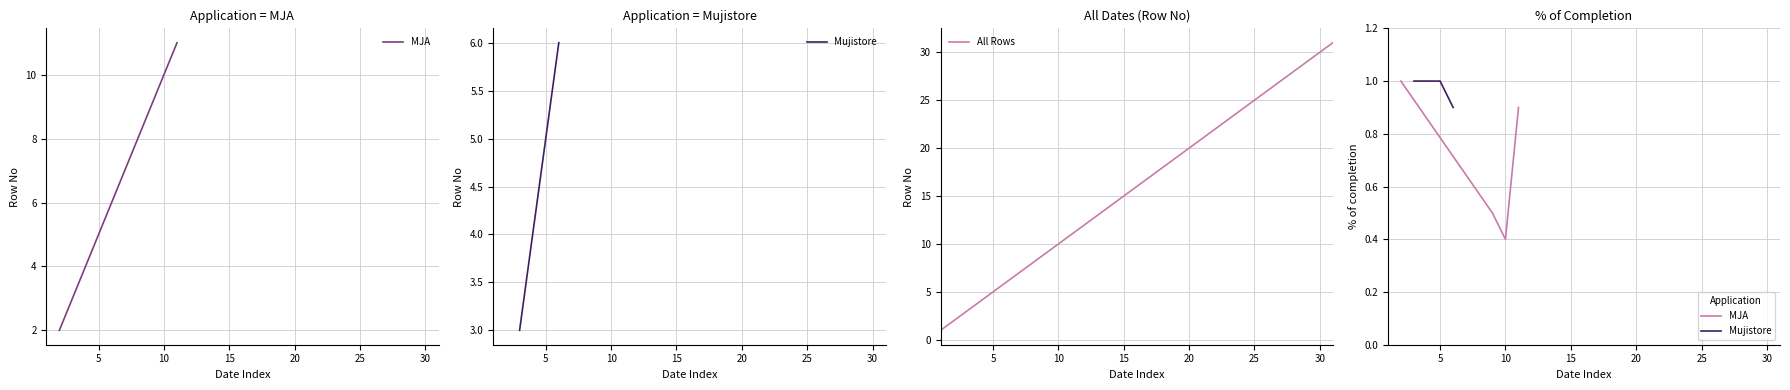

What is the average value of the Mujistore series?

4